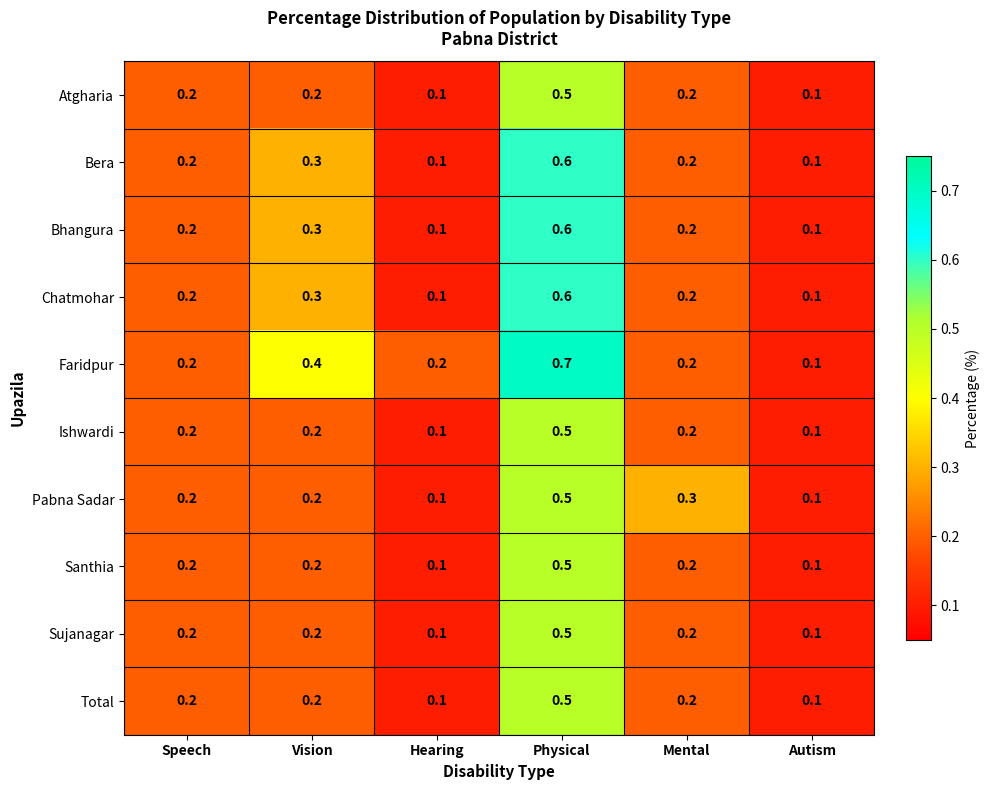

Which series has the widest spread of values?

Faridpur